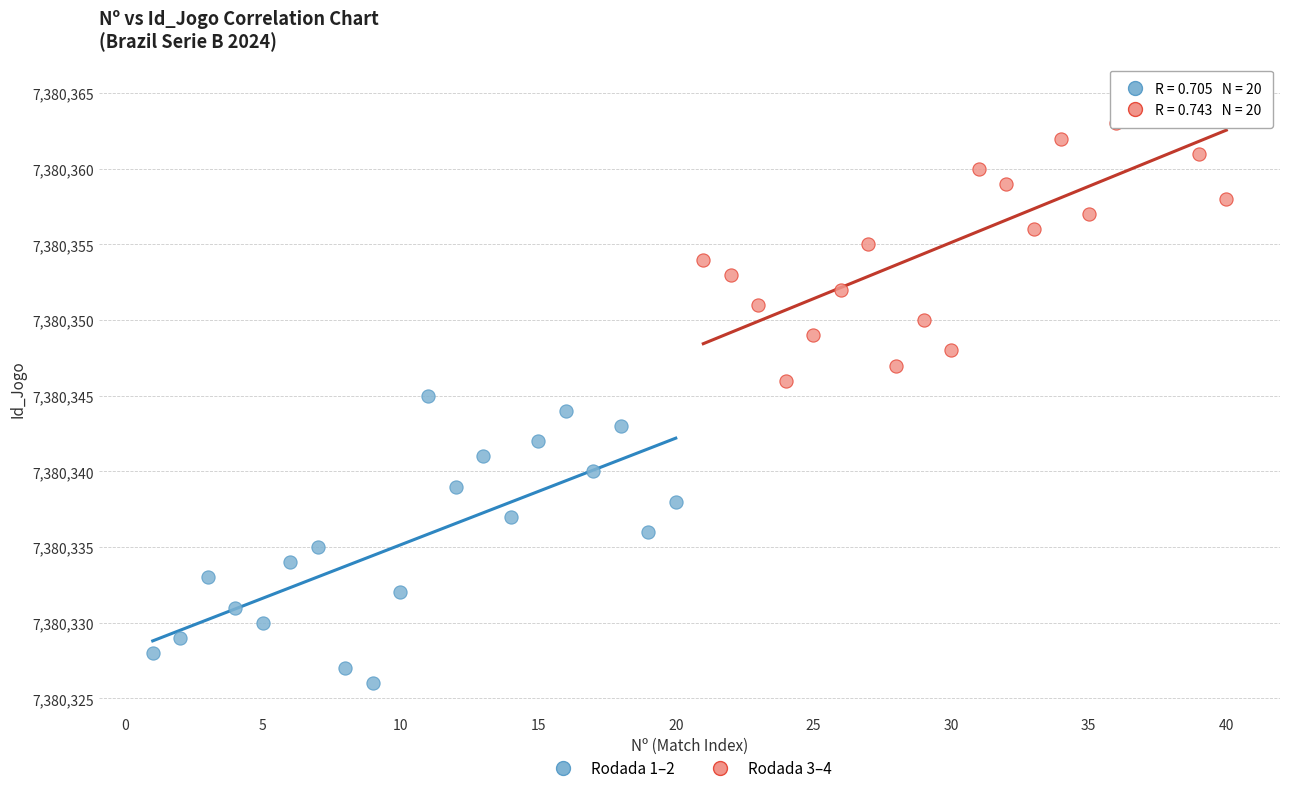

What are all the series names shown in the legend?

Rodada 1–2, Rodada 3–4